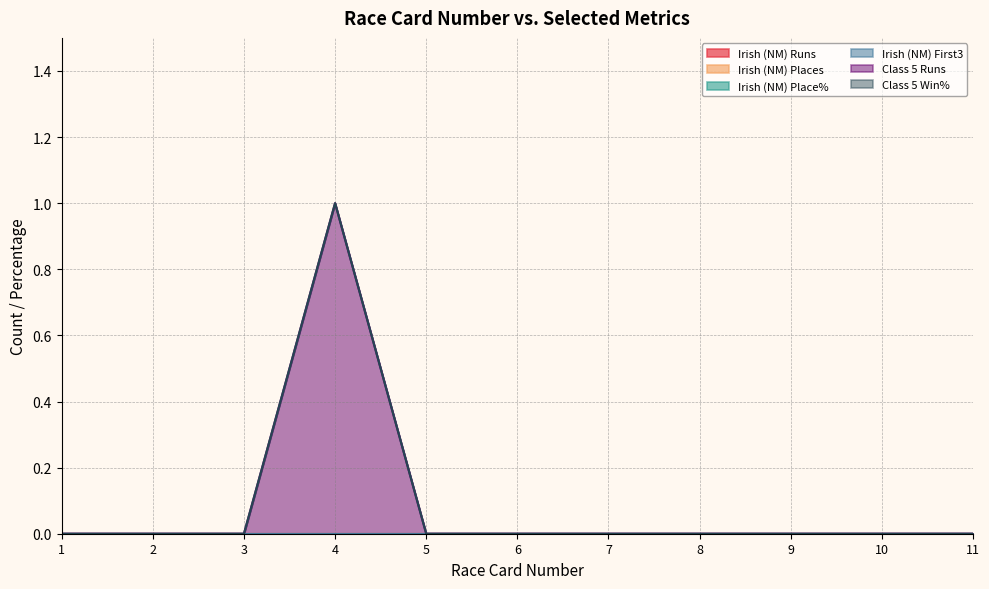

Between 1 and 11, which series saw the biggest shift?

Irish (NM) Runs